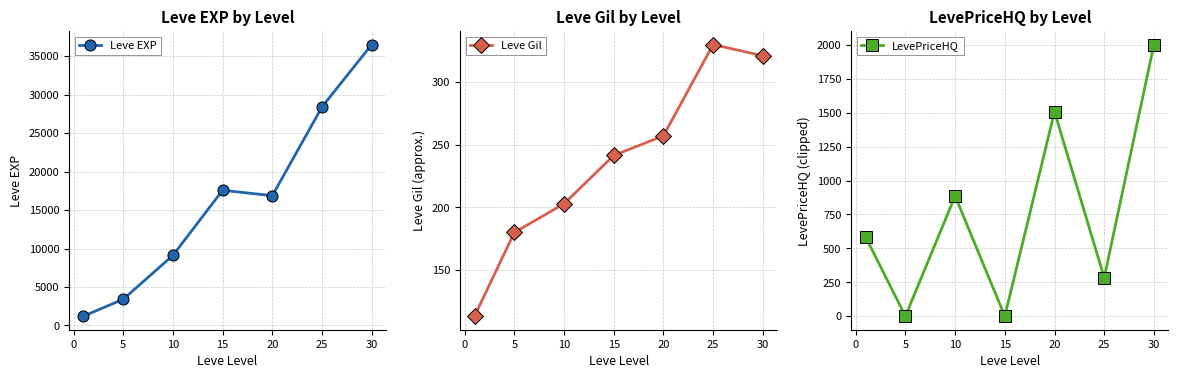

The value of Leve EXP at 30 is 56707.2. True or false?

False